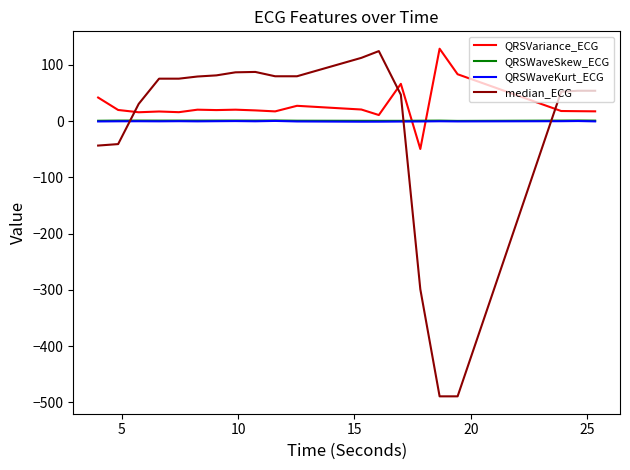

What is the smallest value displayed?

-489.4